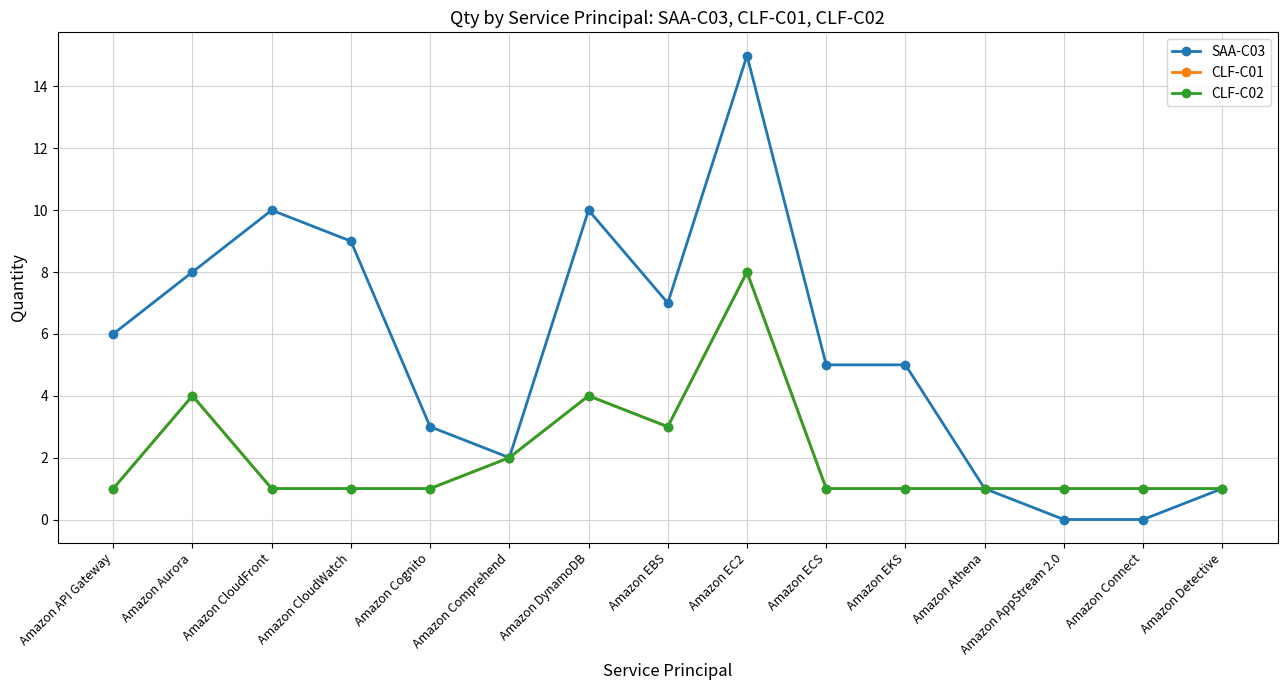

What are all the series names shown in the legend?

SAA-C03, CLF-C01, CLF-C02